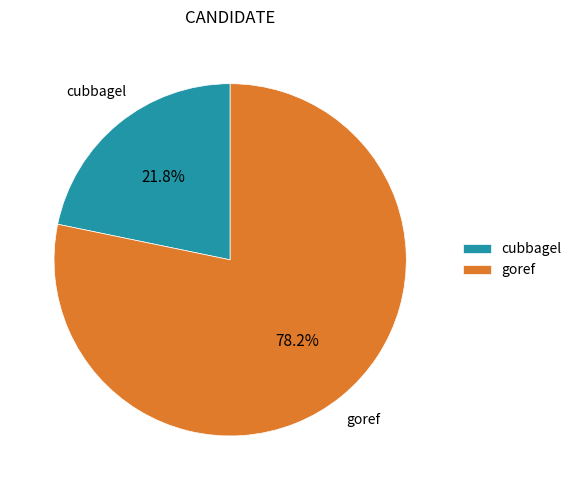

To the nearest percent, what percentage of the pie is cubbagel?

22%